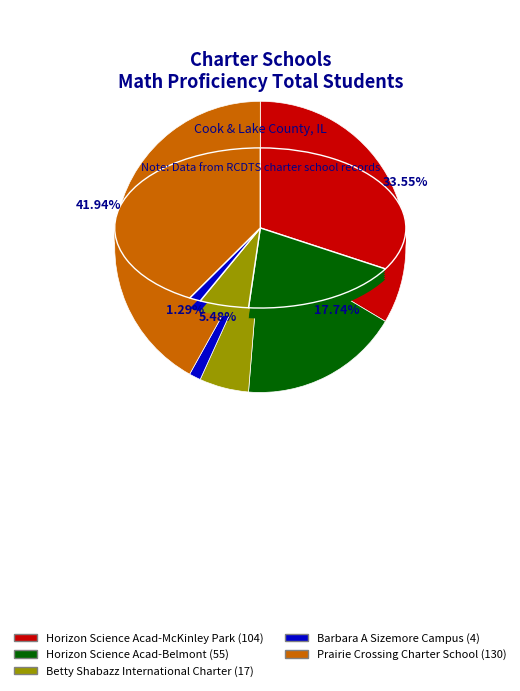

The Barbara A Sizemore Campus slice represents 1% of the pie. True or false?

True